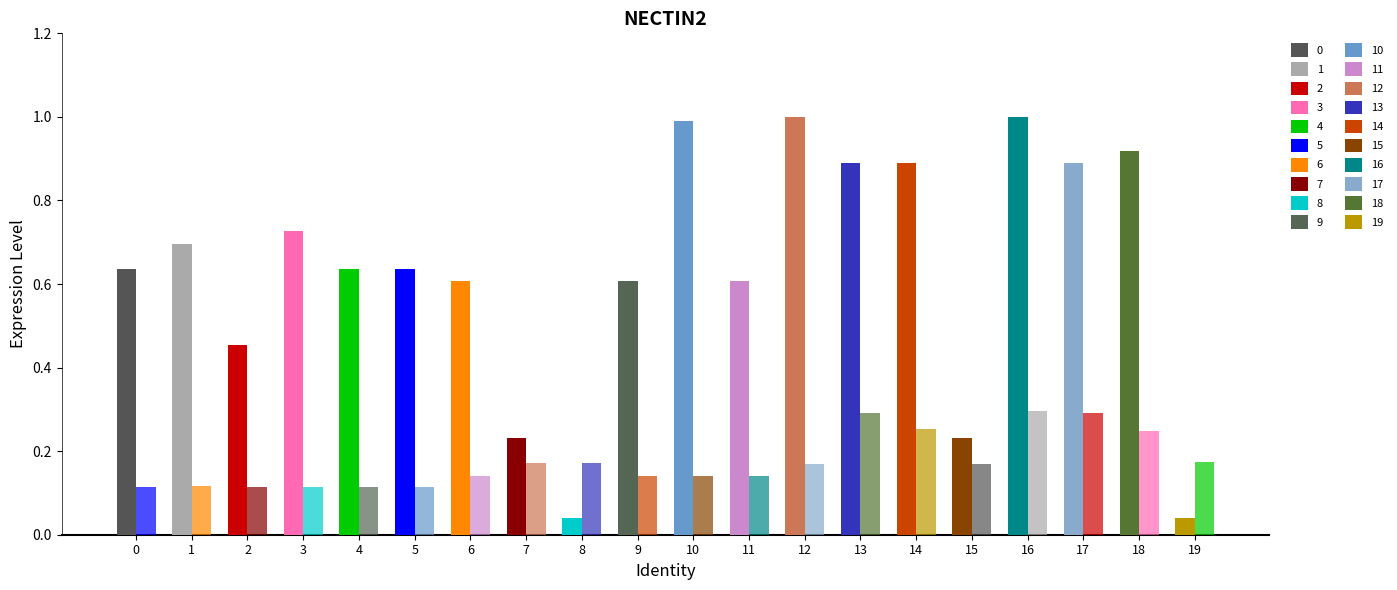

The value of Leve EXP at 11 is 0.6. True or false?

True